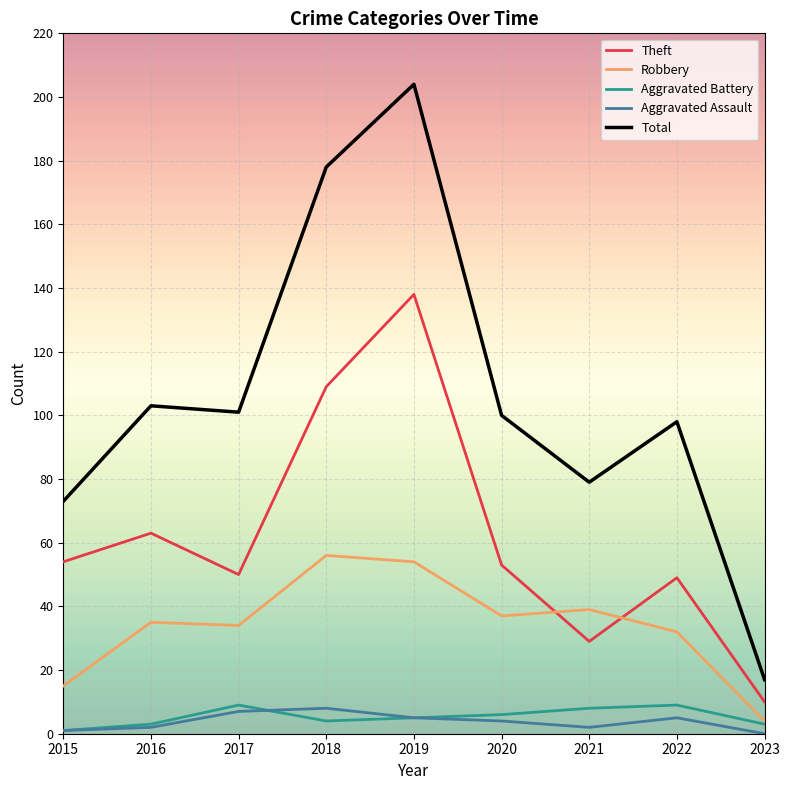

What is the total value across all series at 2018?

355